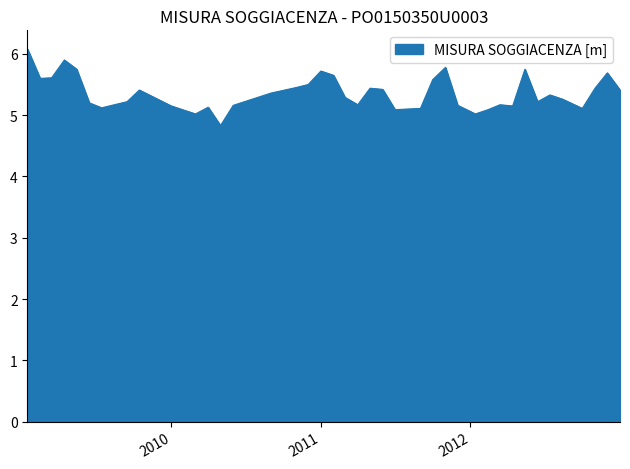

What is the smallest value displayed?

4.8